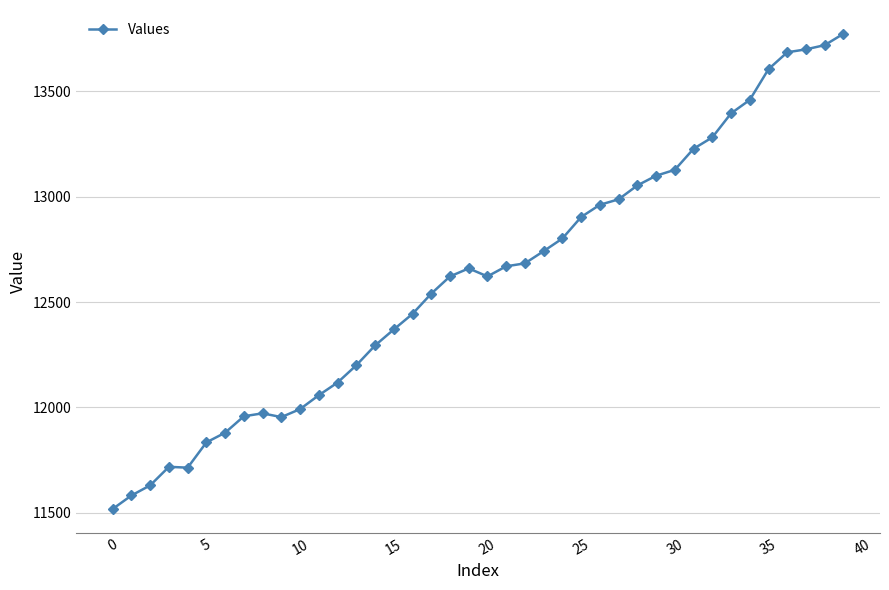

What is the difference between the maximum and minimum values?

2256